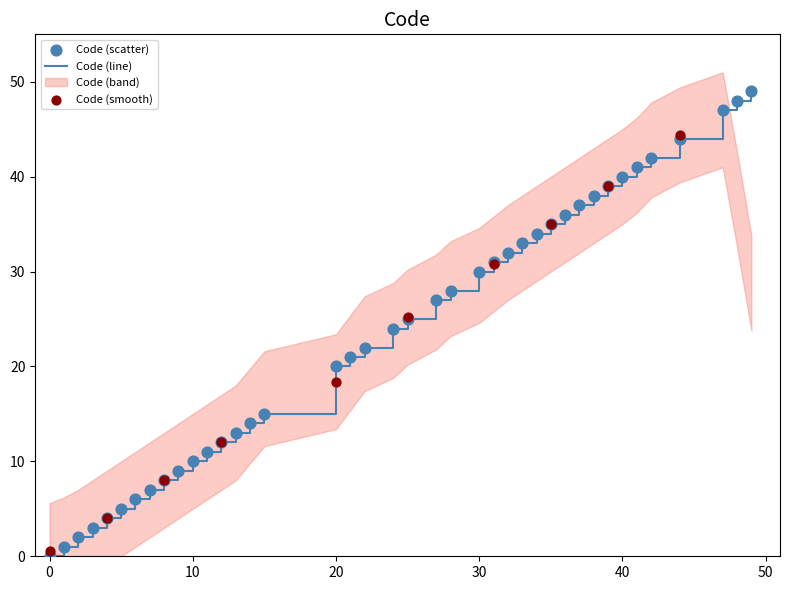

What is the ratio of the value at 14 to the value at 30?

0.5